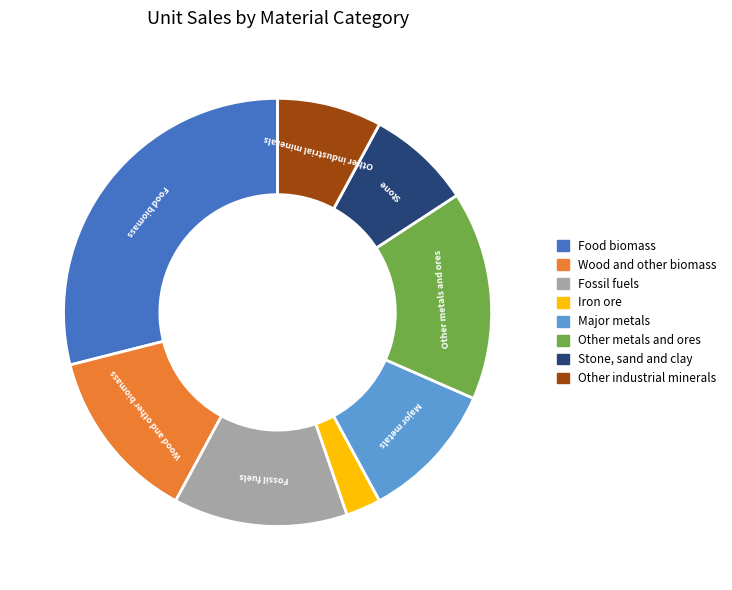

Does any single category account for the majority?

No